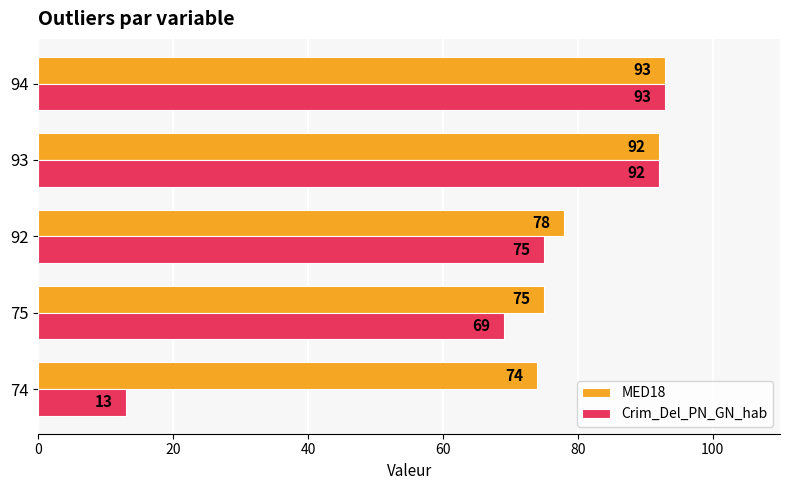

Which label corresponds to the largest value in the chart?

94